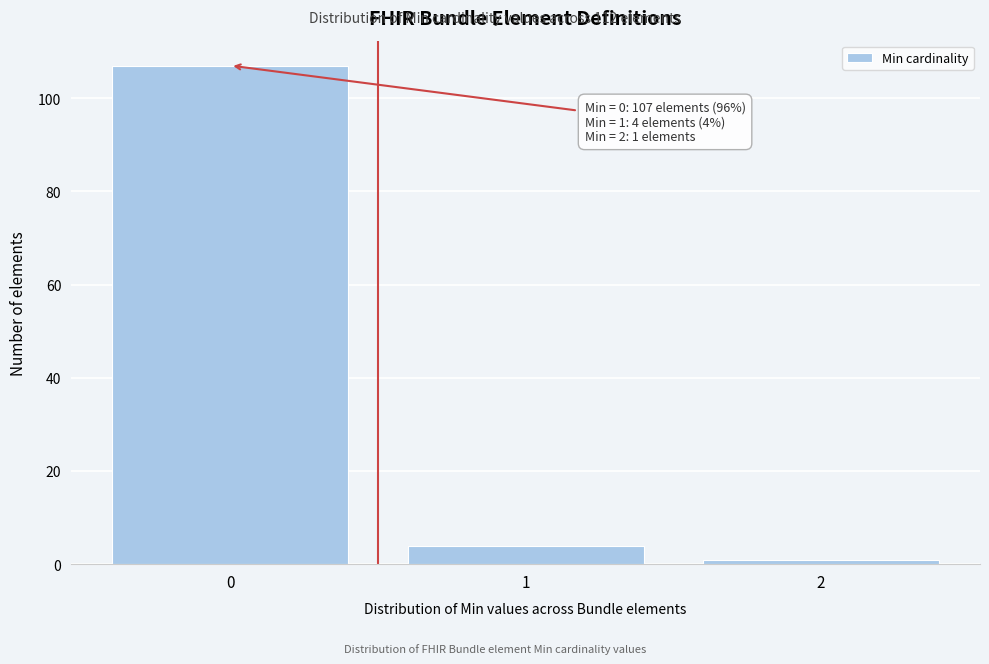

Which range on the x-axis has the tallest bar?

-0.5 to 0.5